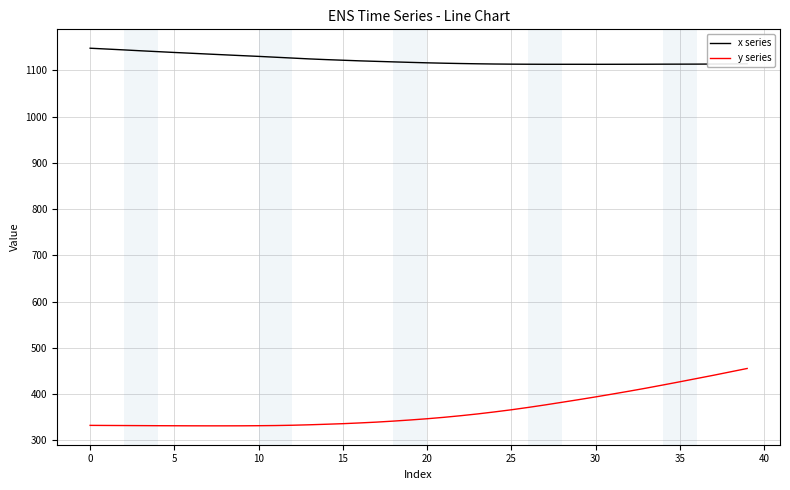

True or false: y series and x series cross at least once.

False